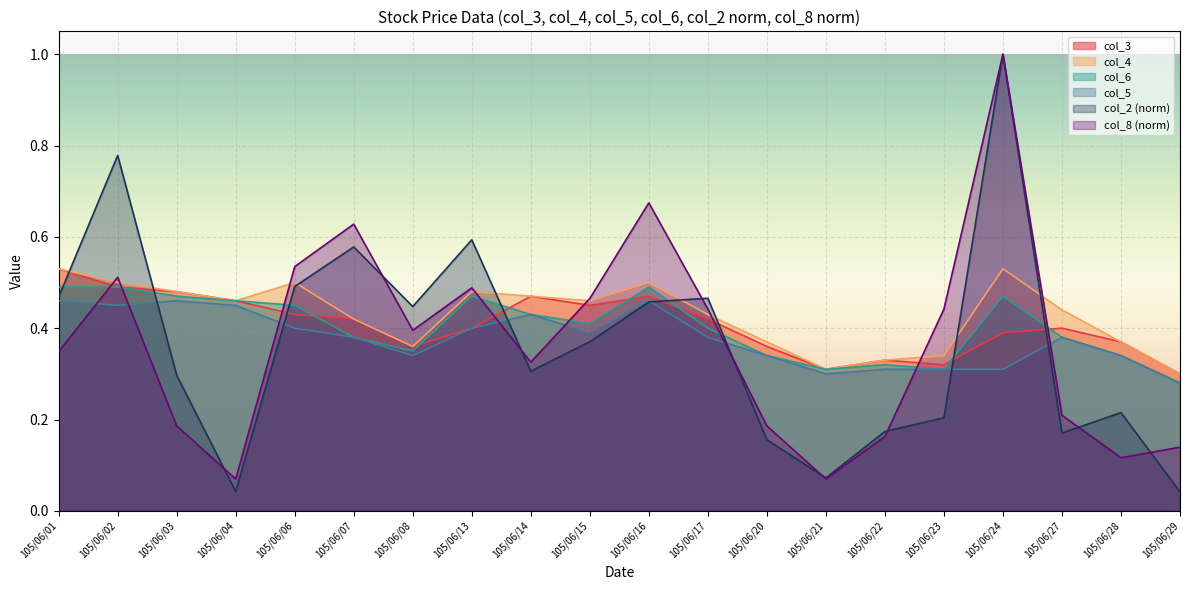

What is the value of the col_4 point at the 8th from the left?

0.5